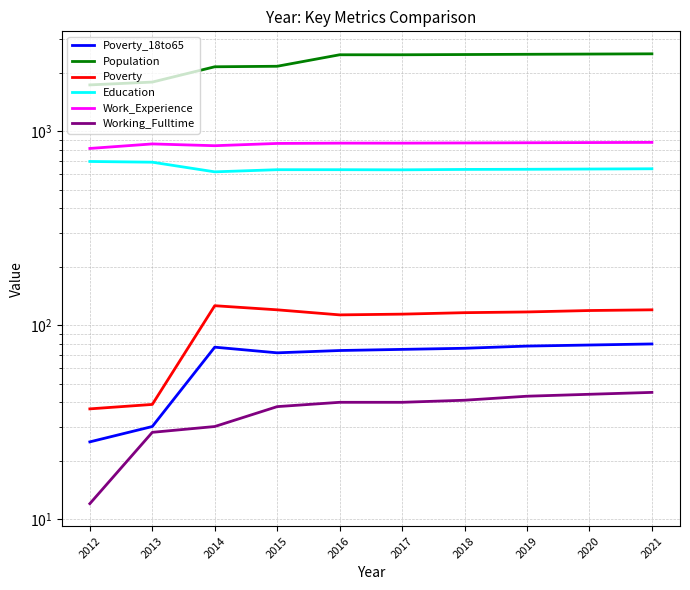

Which series has the largest range (max minus min)?

Population